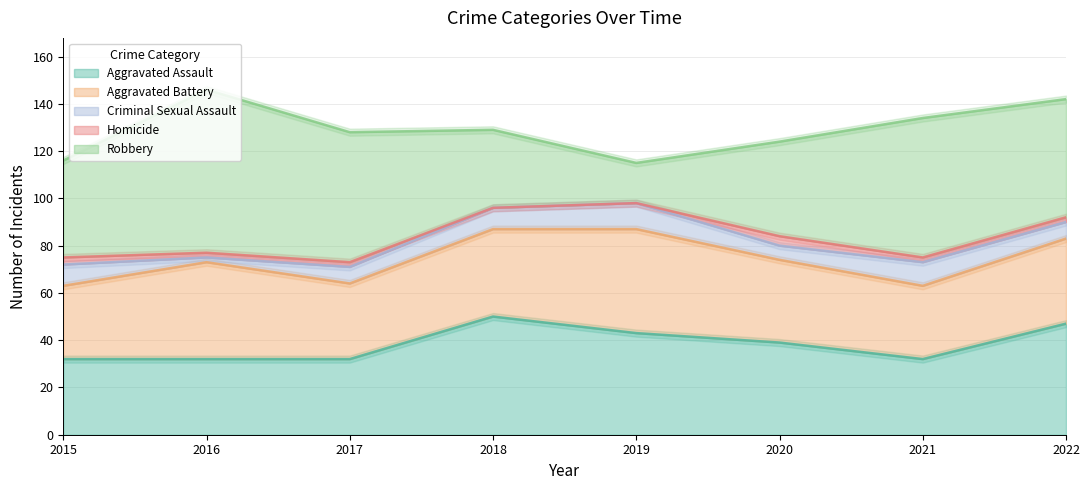

What is the difference between the Homicide values at 2020 and 2021?

2